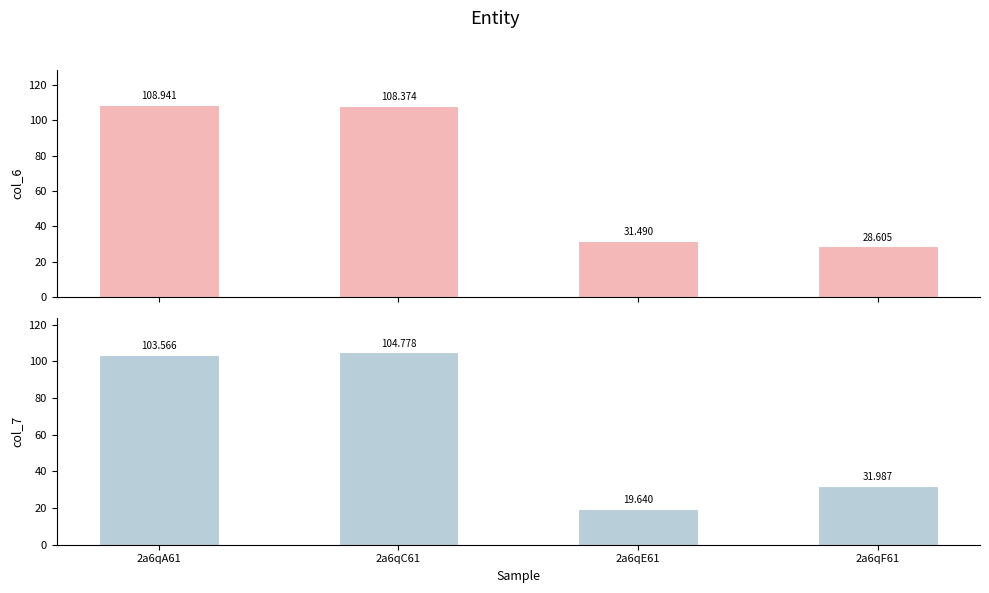

Which series has the largest range (max minus min)?

col_7